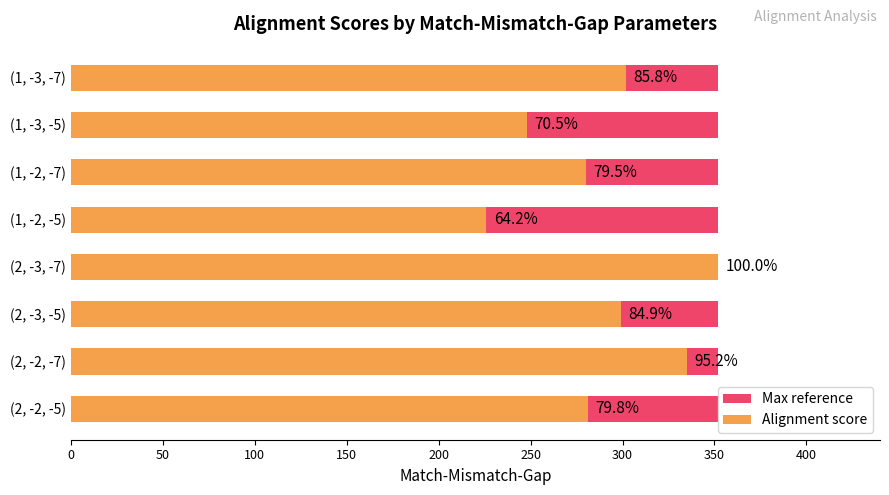

At how many categories does at least one series exceed 13?

8